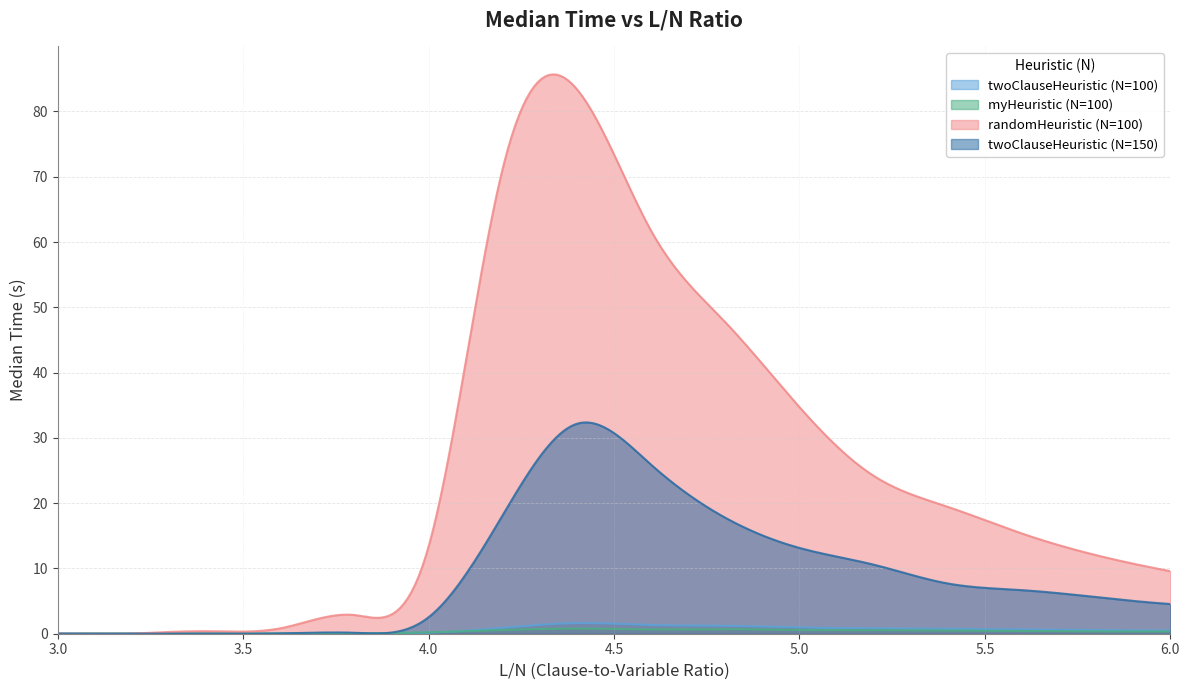

Between which two adjacent categories do twoClauseHeuristic (N=100) and myHeuristic (N=100) first intersect?

4.0 and 4.2